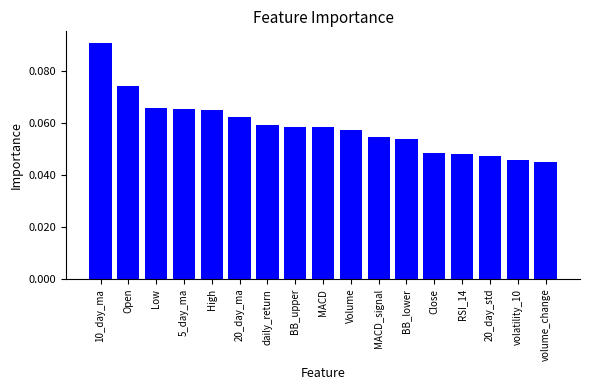

Are the bars horizontal?

No